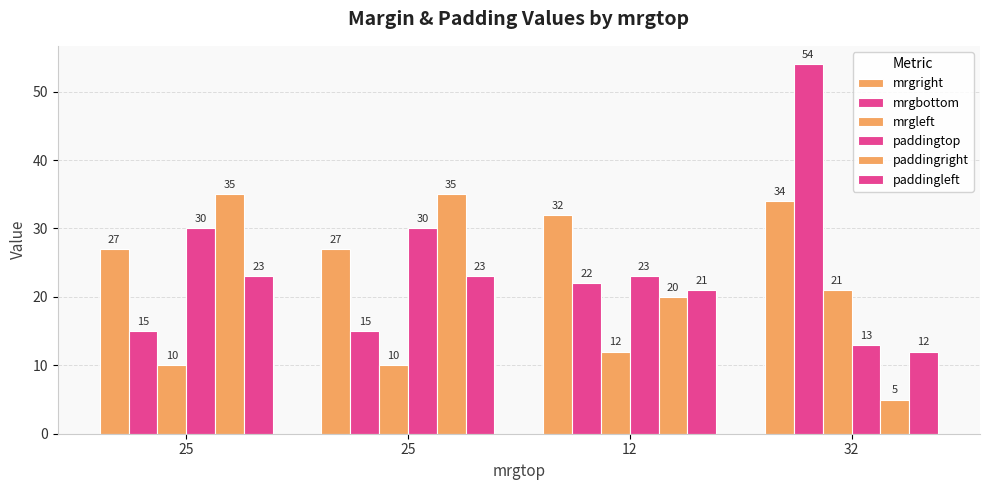

The mrgright series shows 32 at 12. True or false?

True